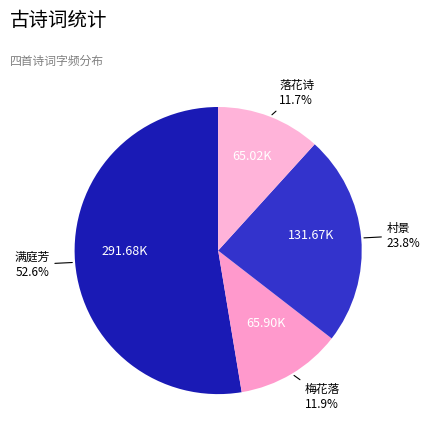

Count the number of slices in the pie.

4